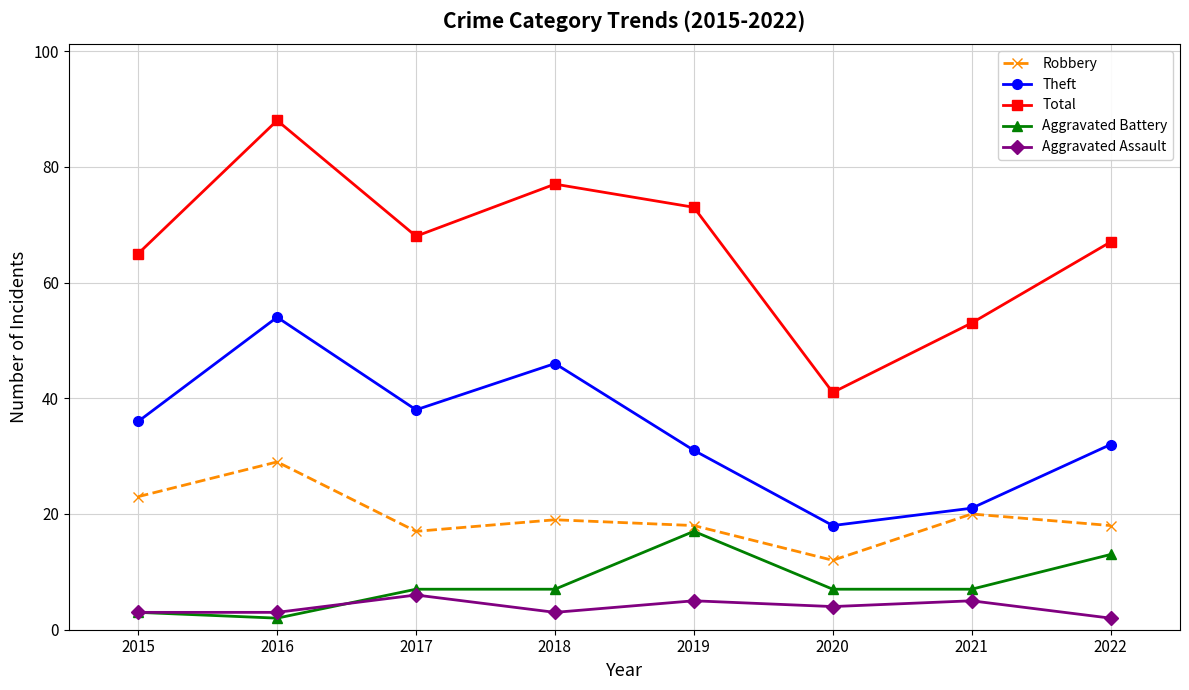

What is the total value across all series at 2020?

82